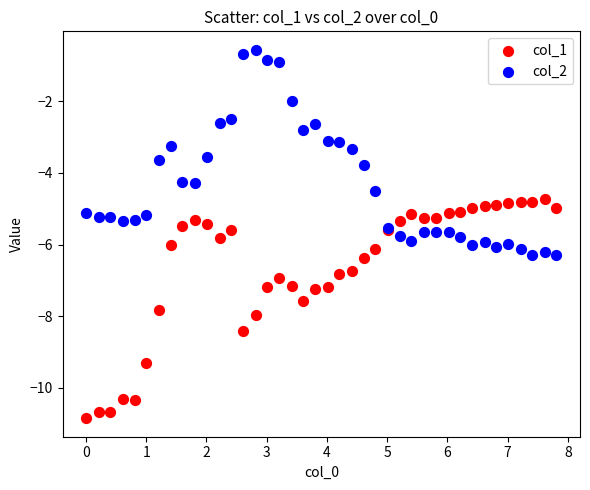

Which series reaches the maximum Y coordinate?

col_2